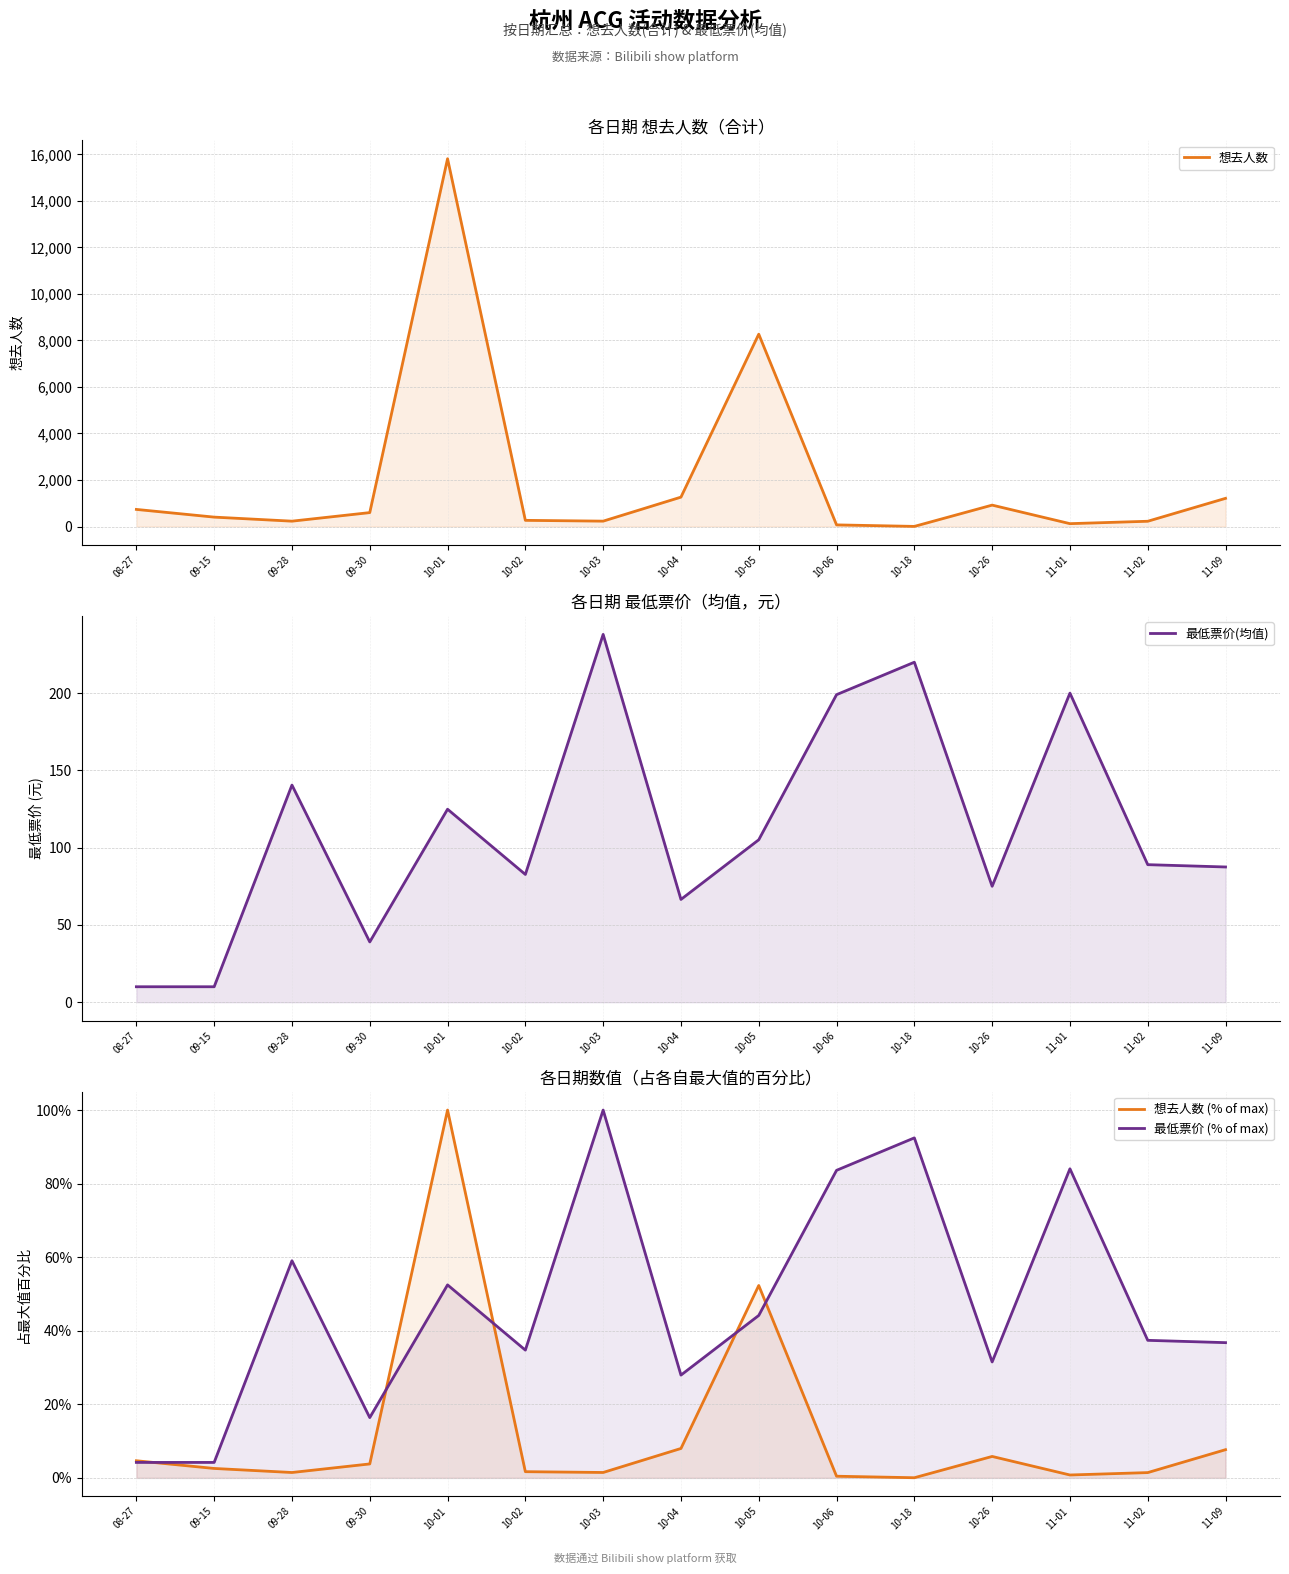

What is the label of the 6th point from the right?

10-06